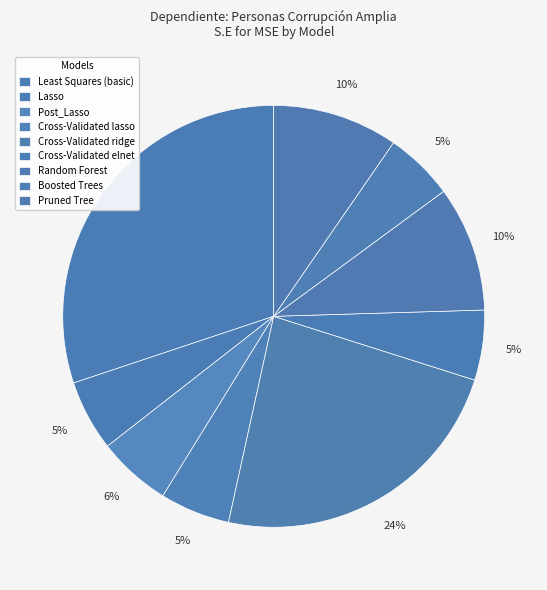

Is it true that Least Squares (basic) is 19% of the pie?

False